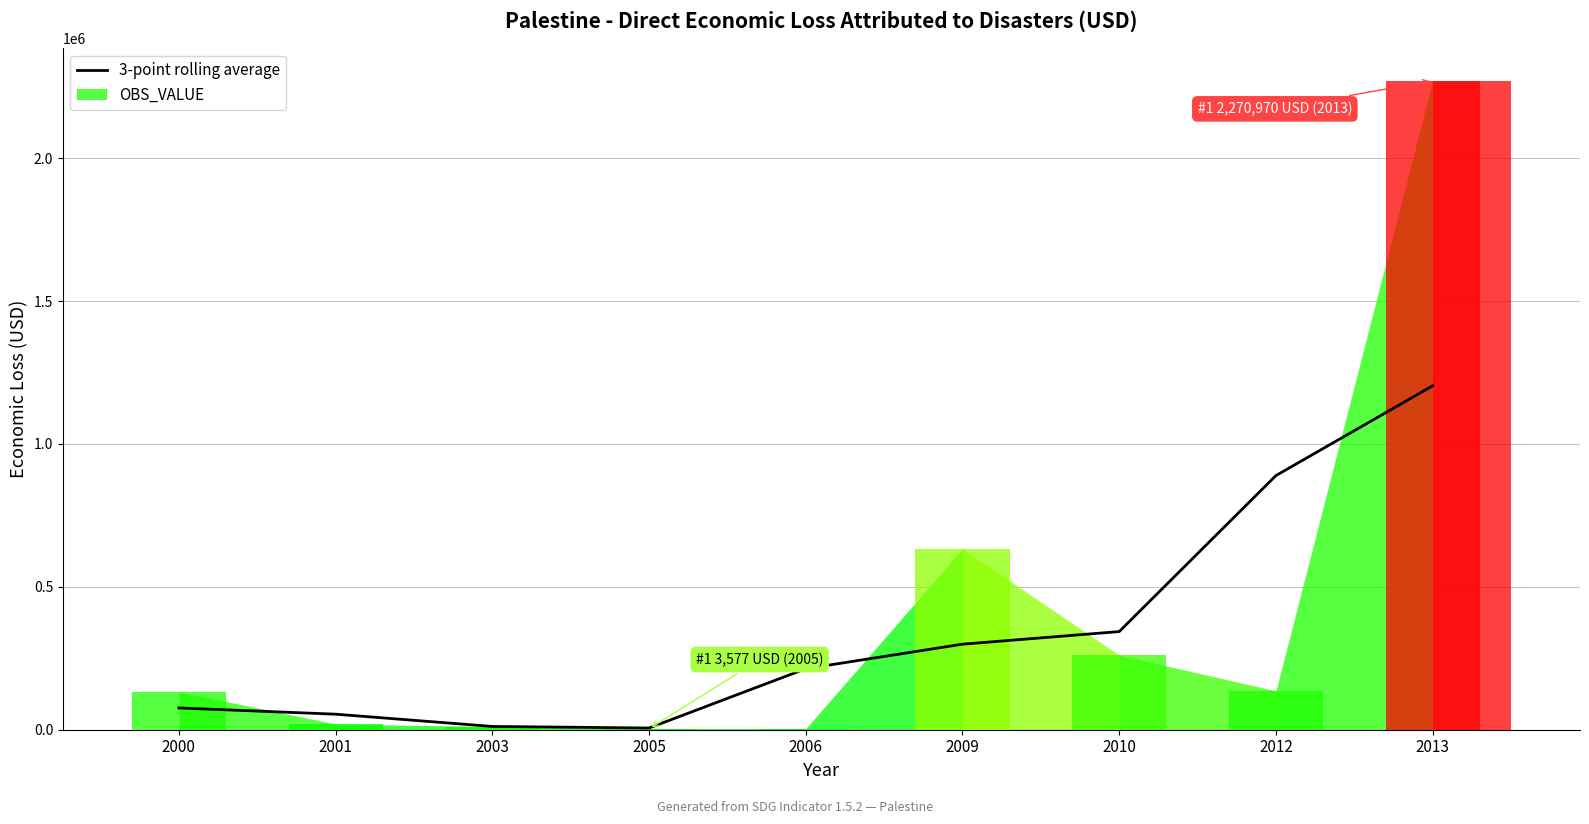

Reading right to left, list all the values displayed in this chart.

3-point rolling average: 1203456.9	889356.1	343436.0	299314.0	213455.0	5962.4	11447.9	54377.4	76199.9
OBS_VALUE: 2270970.5	135943.4	261154.5	633210.1	3577.5	3577.5	10732.4	20033.8	132366.0